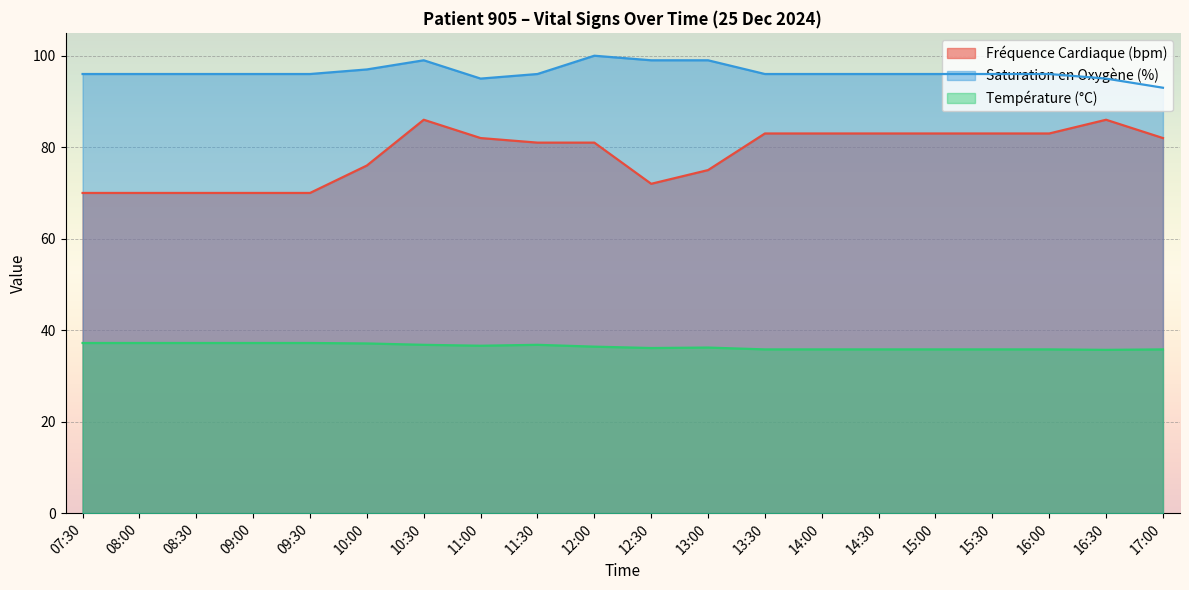

Is the value of Fréquence Cardiaque (bpm) at 09:00 greater than the value of Température (°C) at 14:30?

Yes